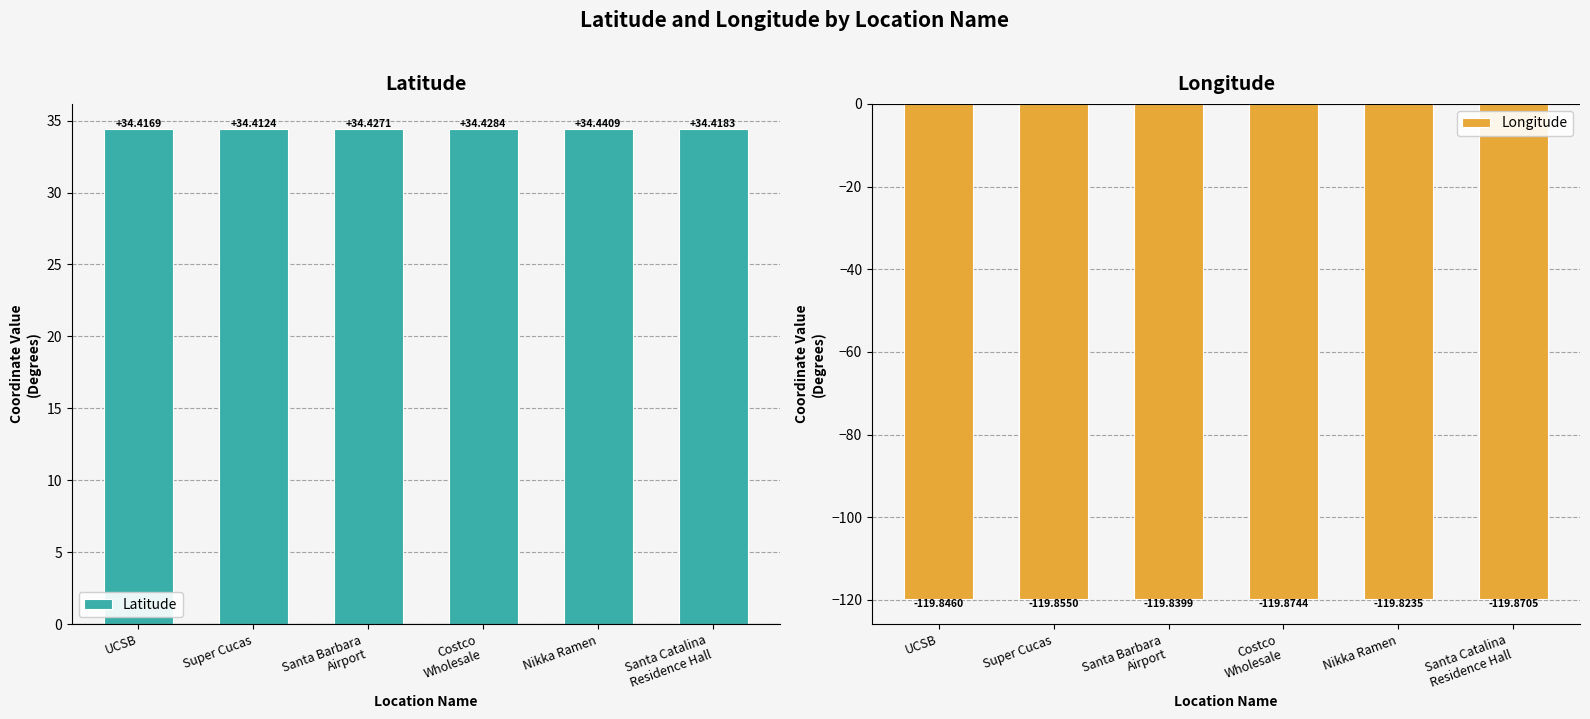

The value of Latitude at Nikka Ramen is 52.5. True or false?

False